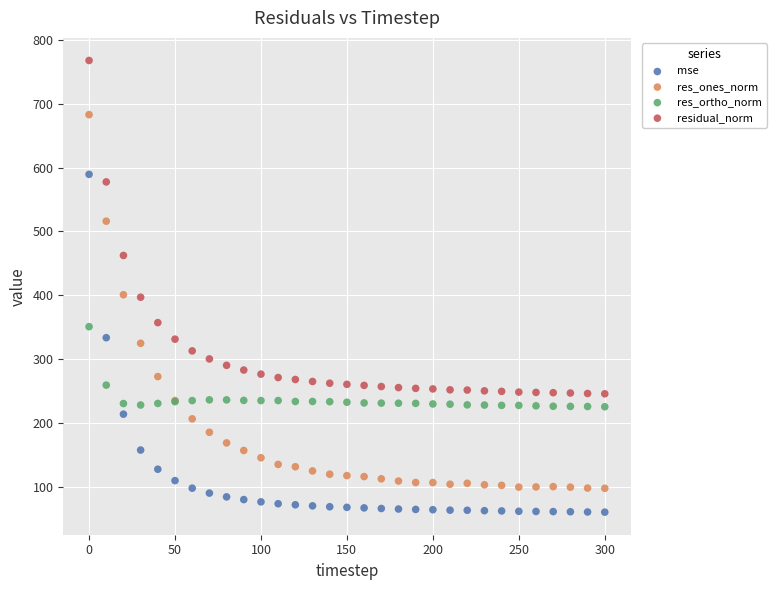

In the residual_norm series, what Y value is closest to 506?

462.4